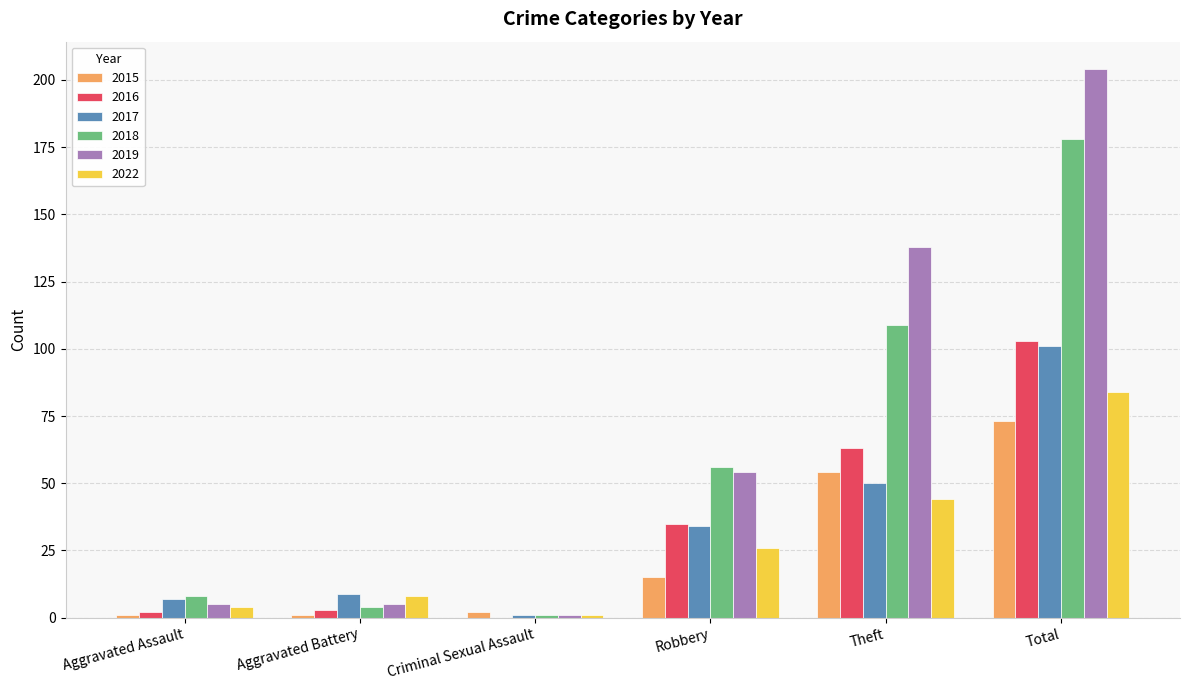

At which category is the sum across all series the highest?

Total